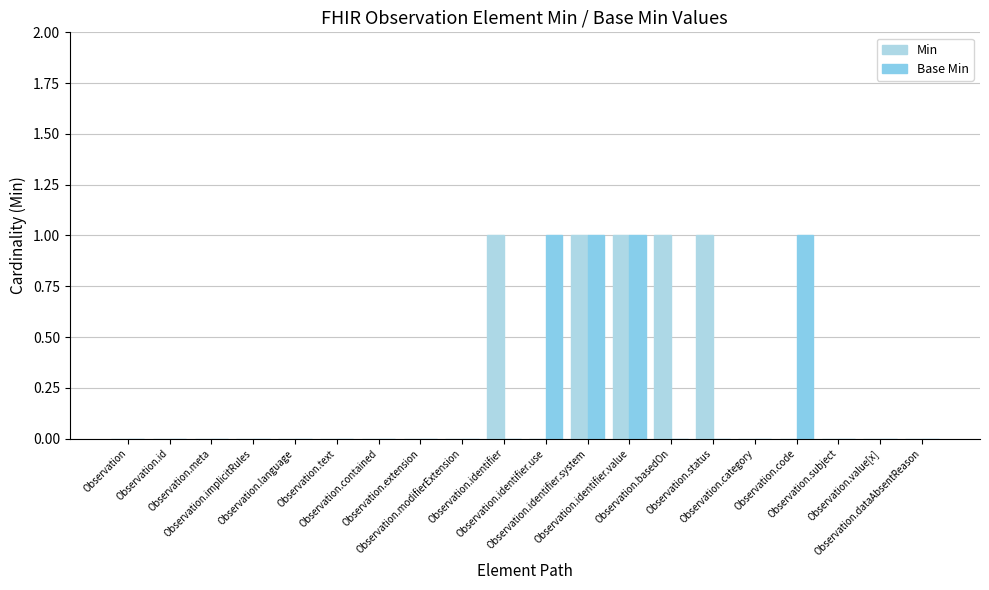

Is it true that Min equals 1 at Observation.status?

True